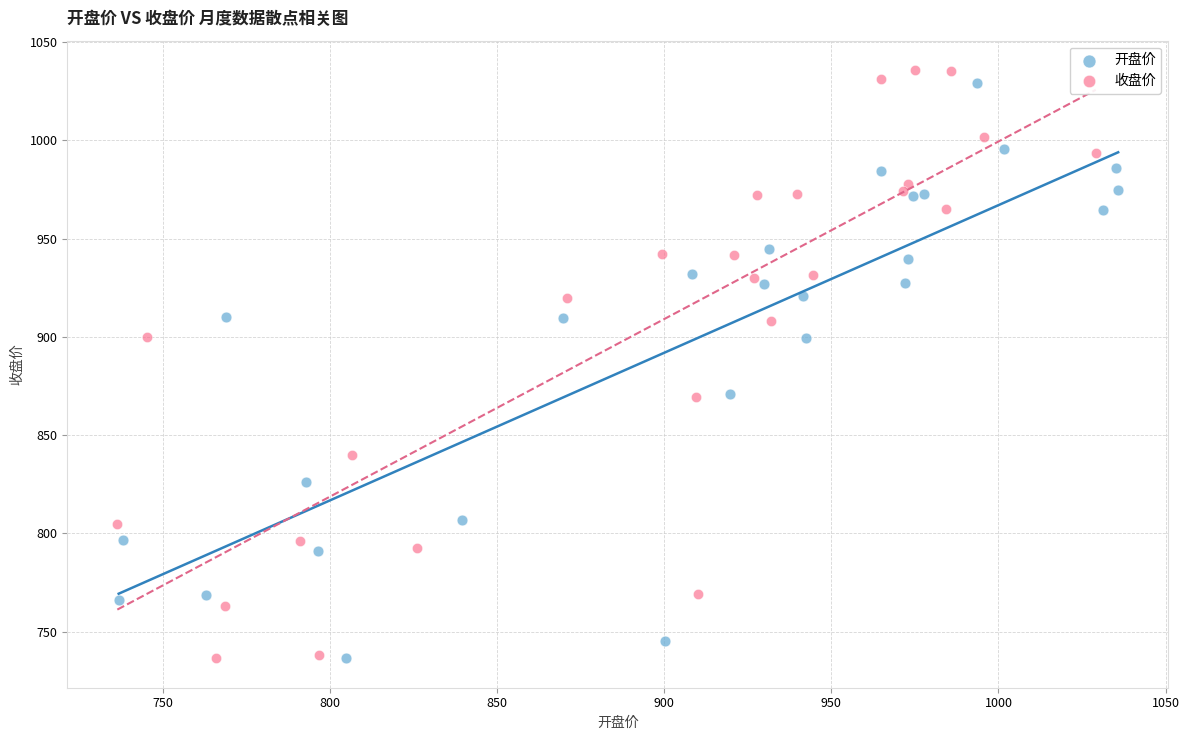

What are all the series names shown in the legend?

开盘价, 收盘价